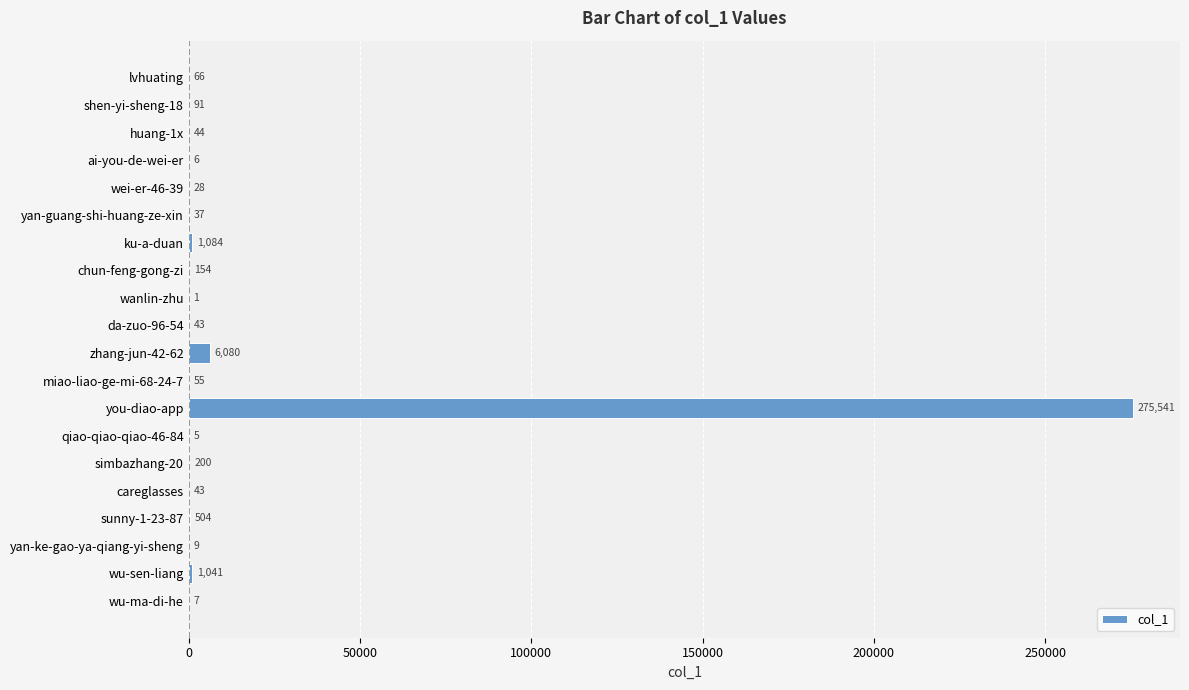

Between qiao-qiao-qiao-46-84 and wei-er-46-39, which is larger?

wei-er-46-39